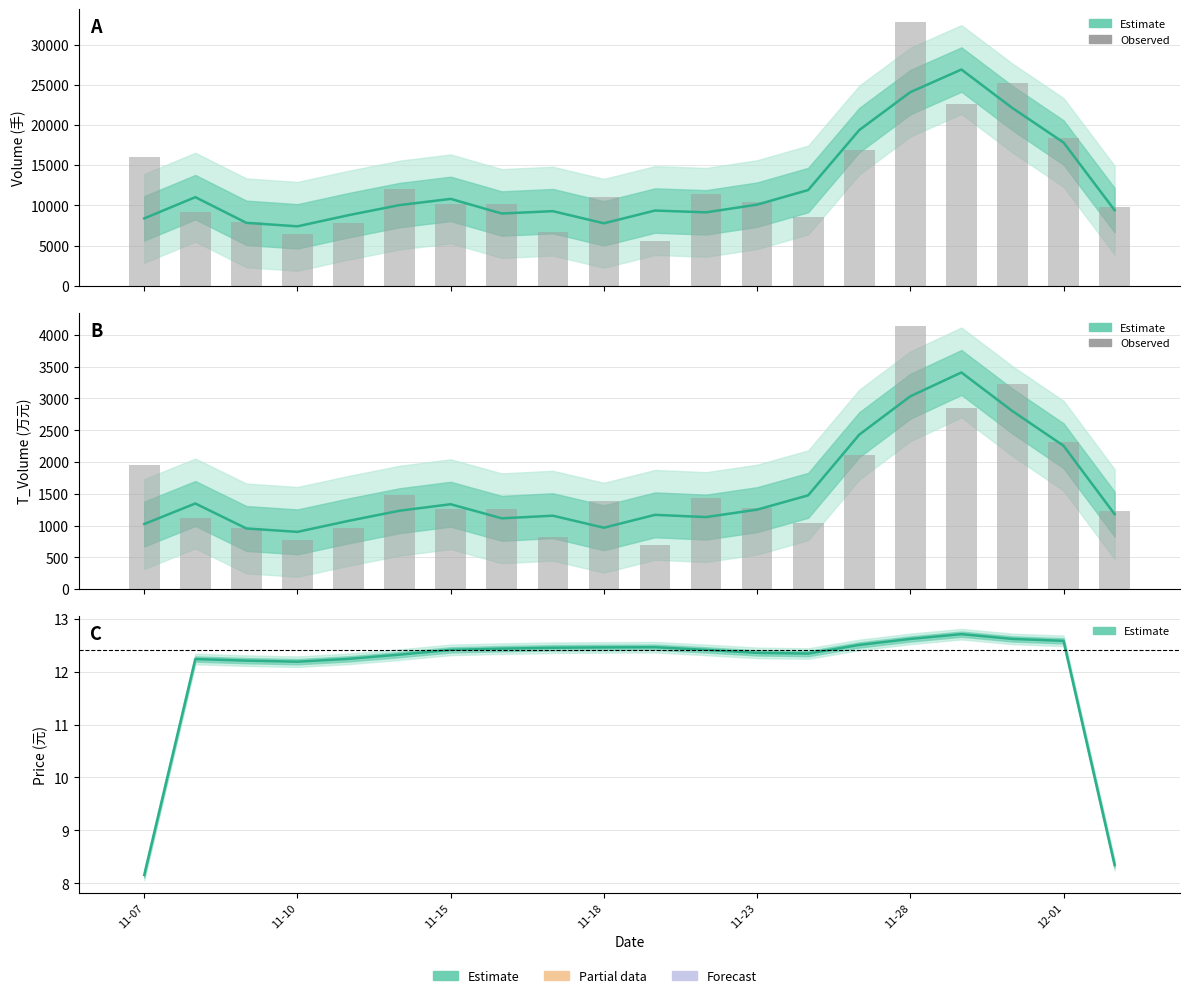

Which series has the largest total across all categories?

volume (observed)